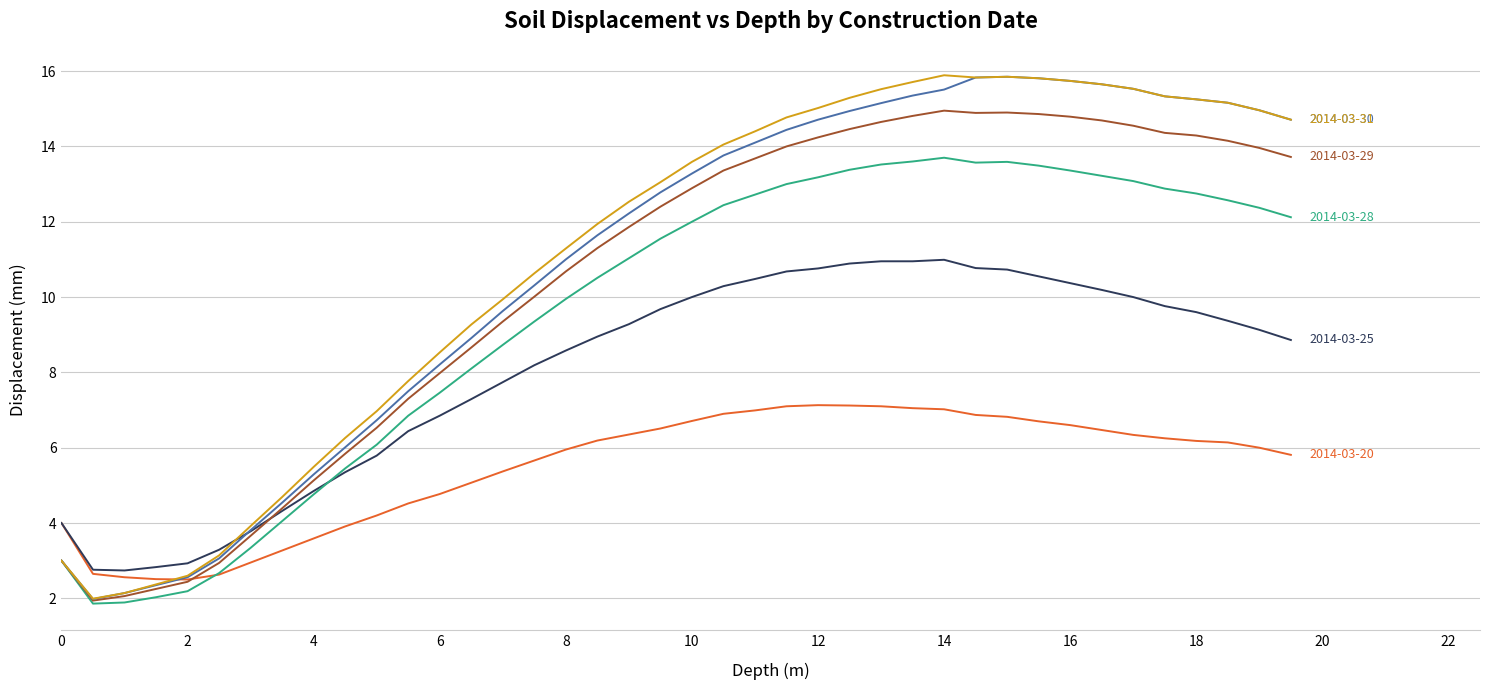

What is the greatest value displayed?

15.9